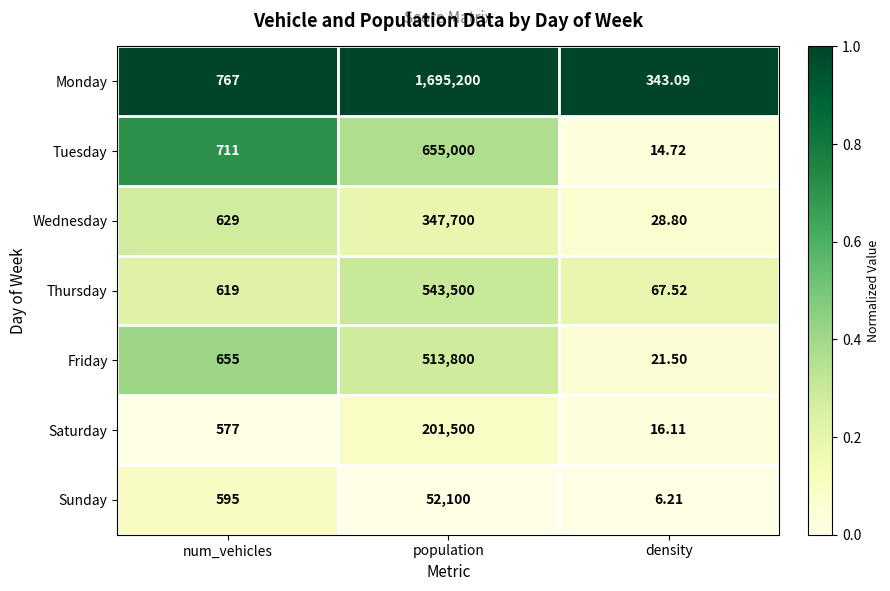

Rank the series by their maximum value, from lowest to highest.

Sunday, Saturday, Wednesday, Friday, Thursday, Tuesday, Monday